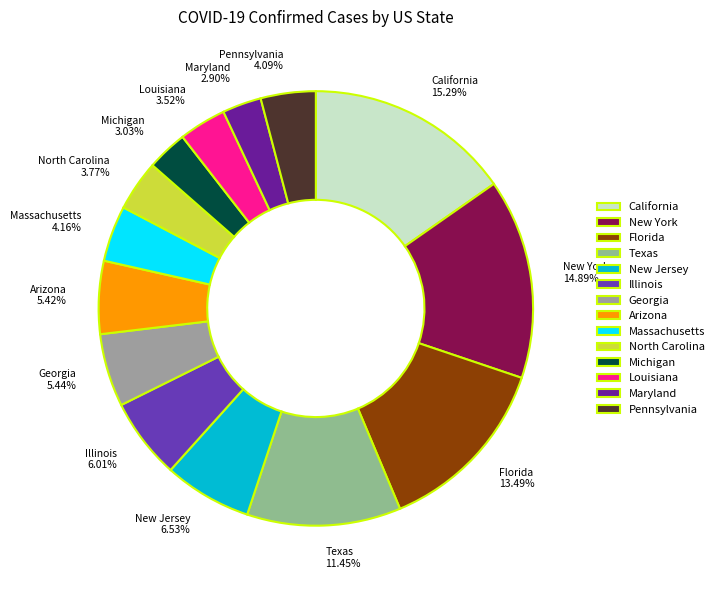

Between California 15.29% and Illinois 6.01%, which is larger?

California 15.29%